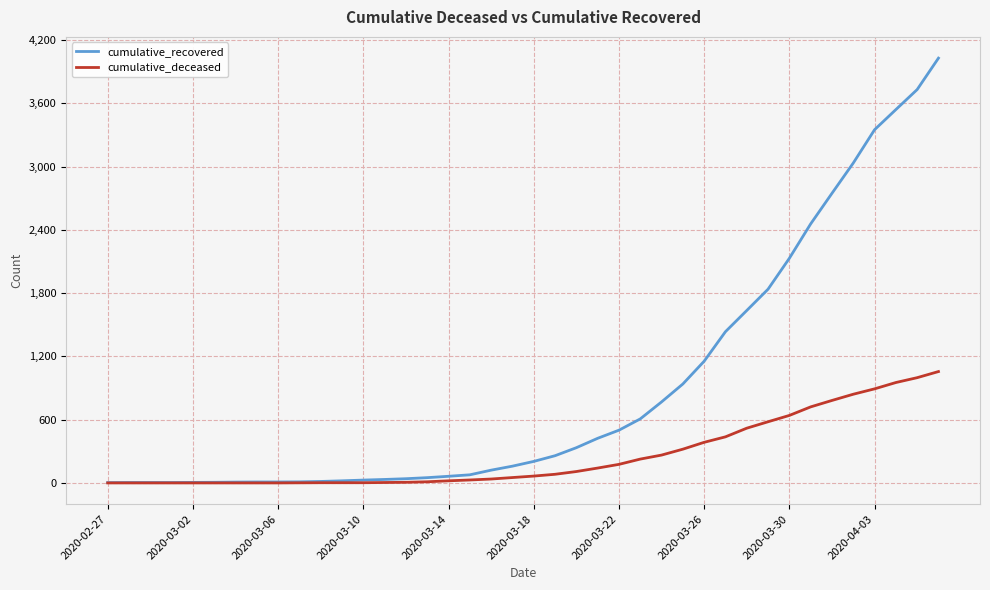

What is the greatest value displayed?

4028